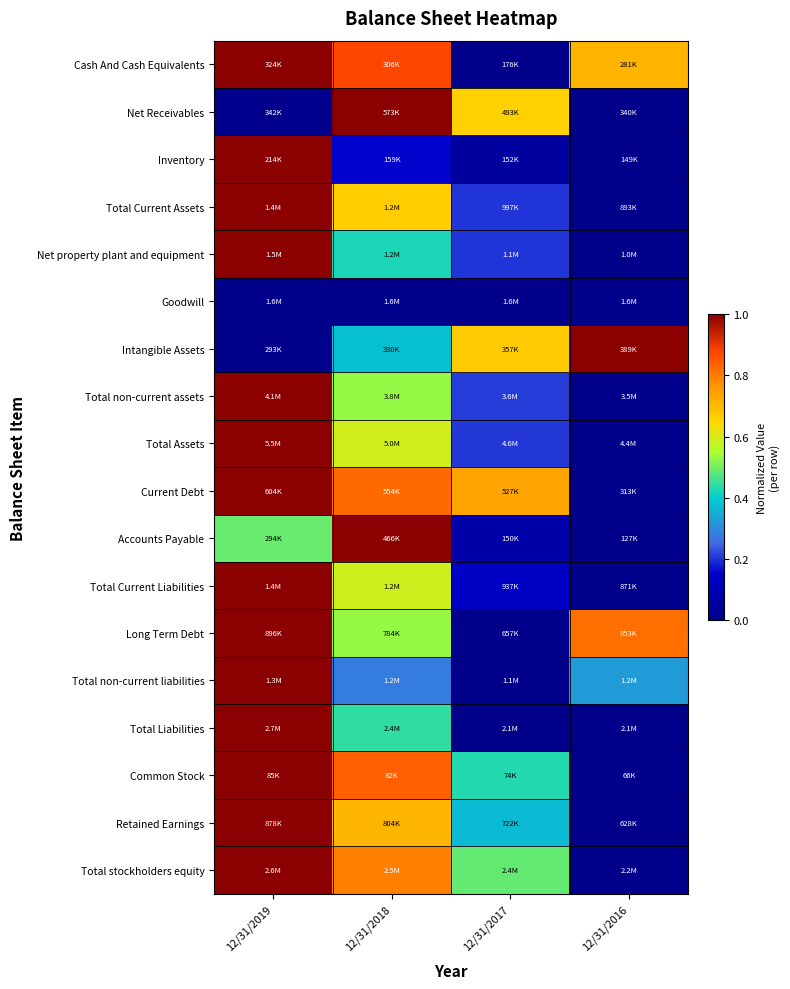

What is the spread (max minus min) of values at 12/31/2019?

1.0